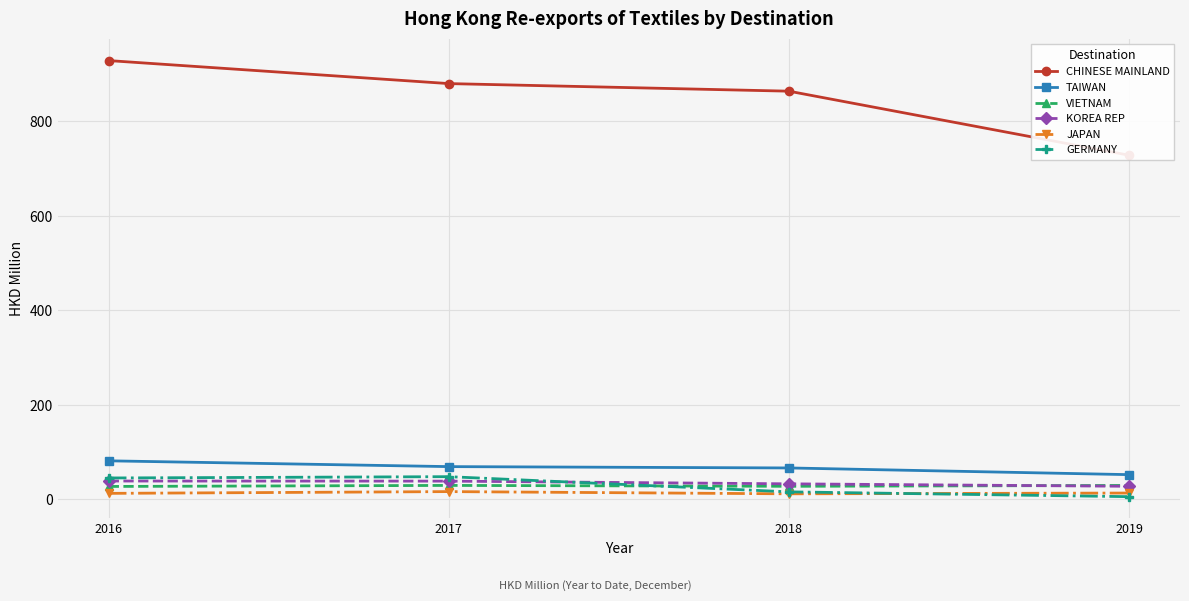

What is the lowest value of the TAIWAN series?

52.4